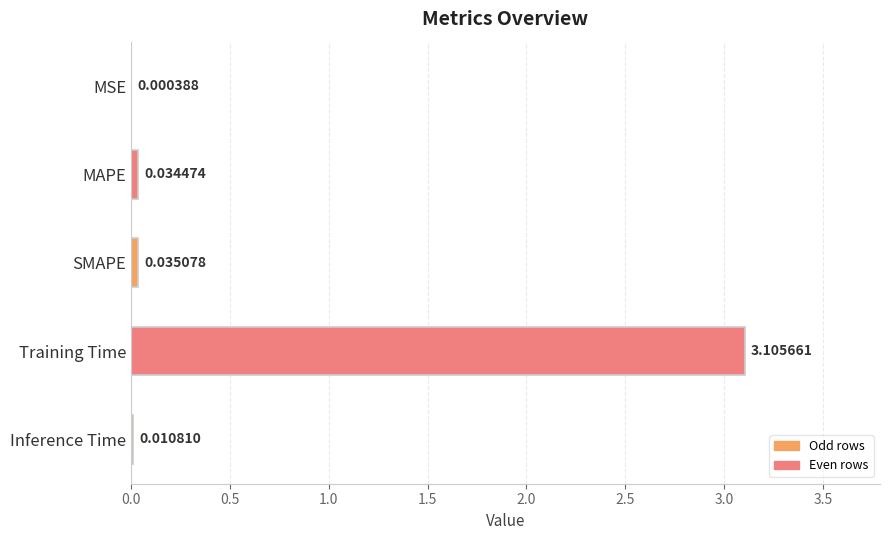

At which category does the chart reach its peak across all series?

Training Time